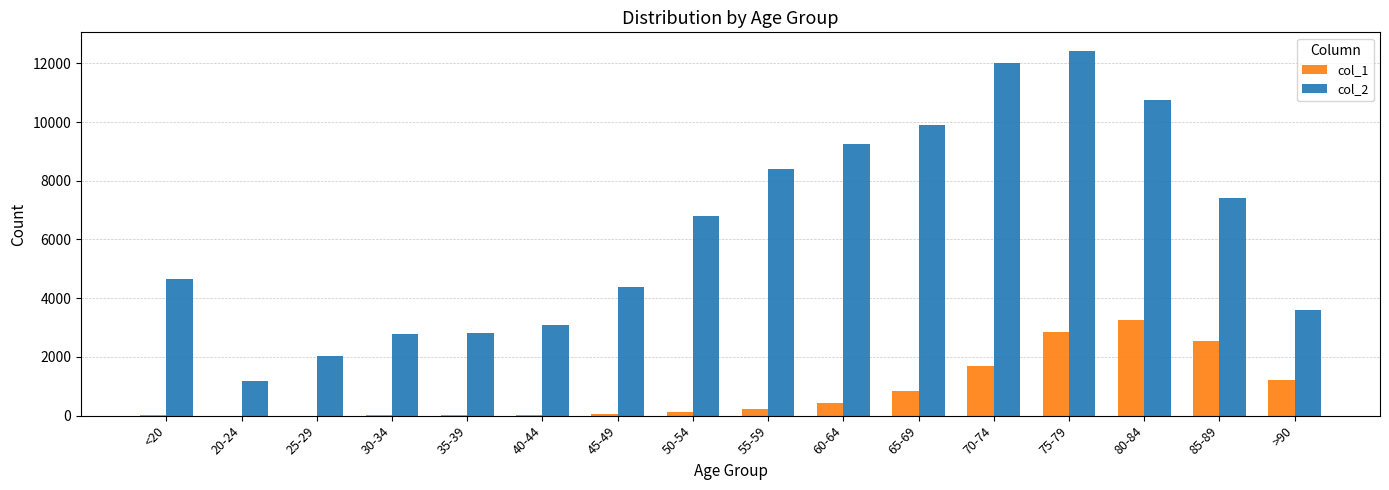

What is the difference between the col_2 values at 65-69 and 55-59?

1483